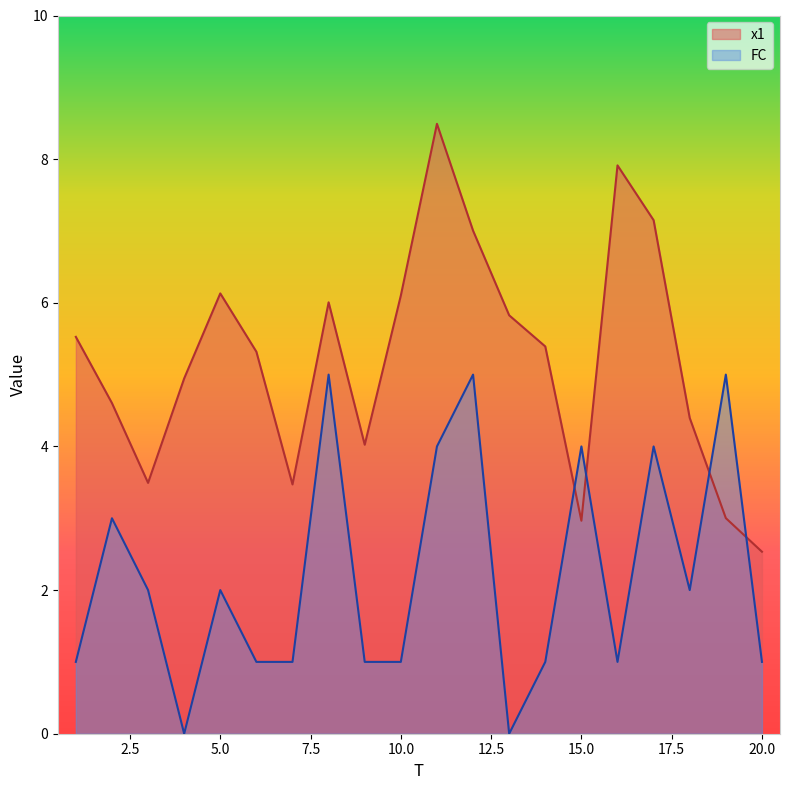

How many values in the FC series exceed 2?

7